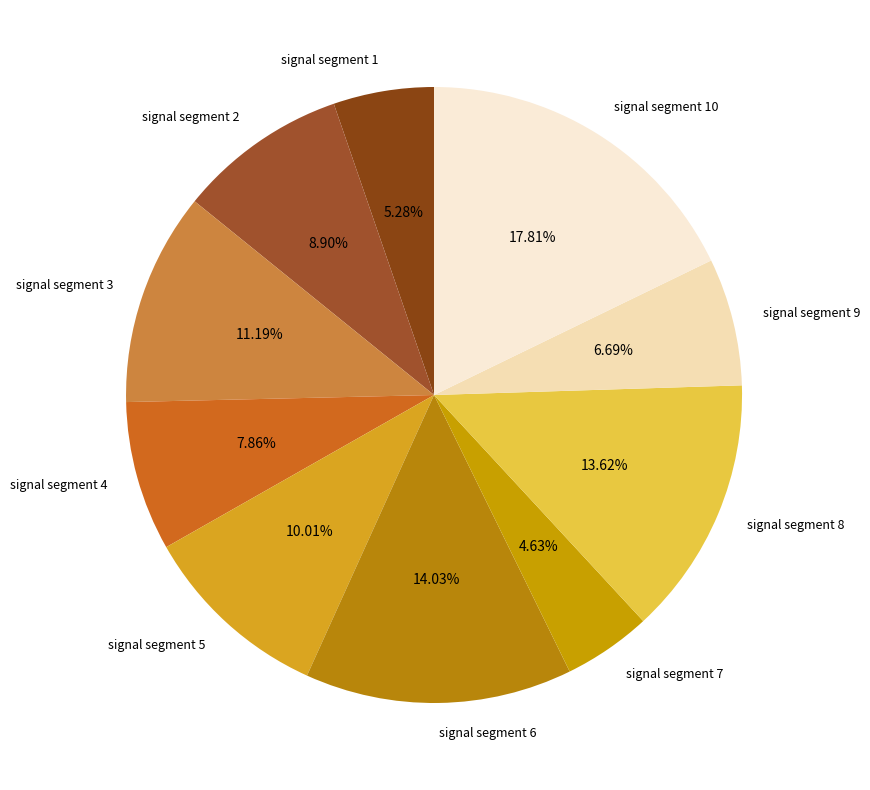

Between signal segment 5 and signal segment 6, which is larger?

signal segment 6